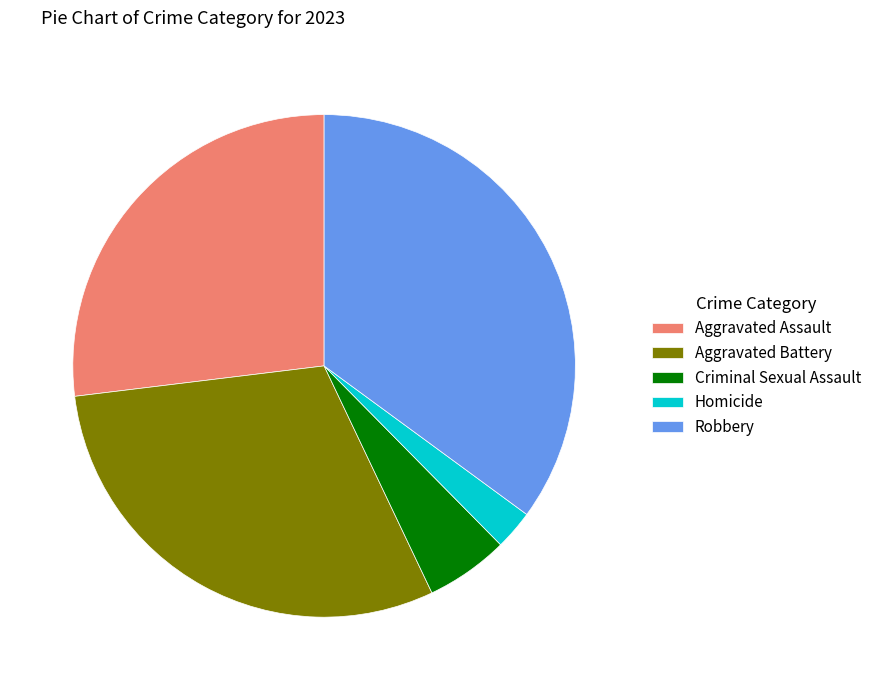

Do Aggravated Battery and Criminal Sexual Assault together represent more than half of the pie?

No